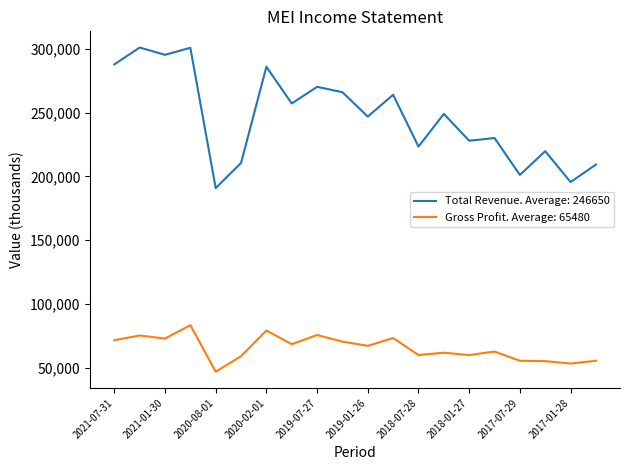

Which series has the largest range (max minus min)?

Total Revenue. Average: 246650